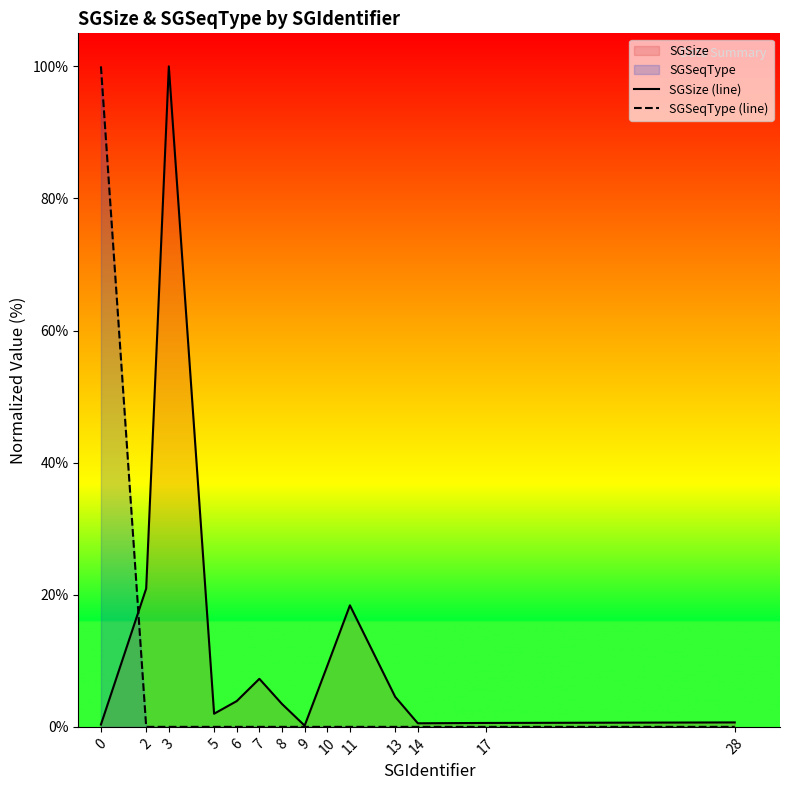

At 11, list the series in order from largest to smallest.

SGSize (line), SGSeqType (line)